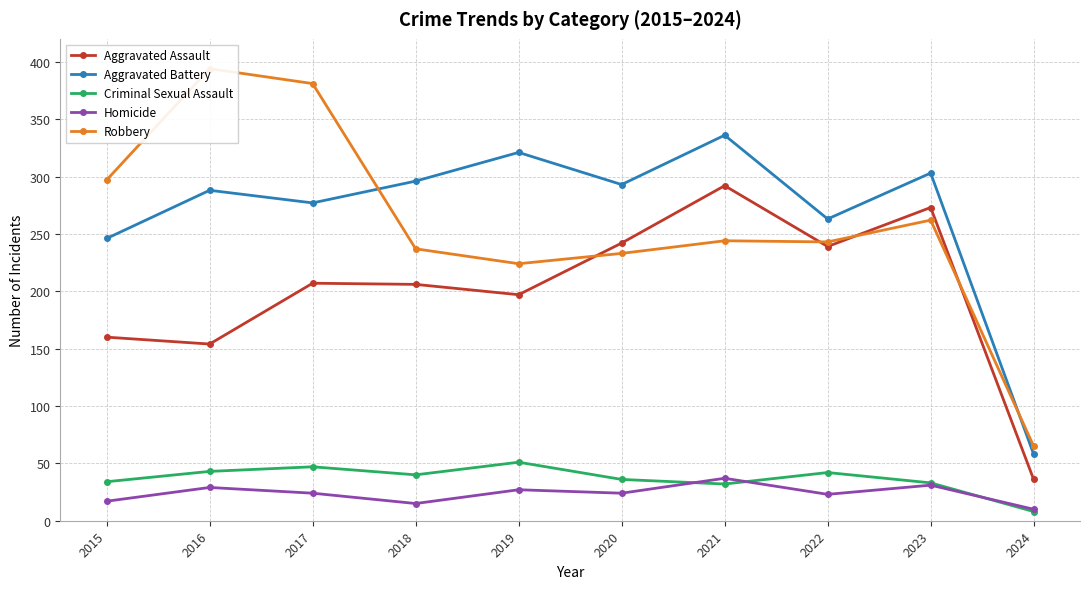

True or false: Aggravated Battery and Aggravated Assault intersect in this chart.

False